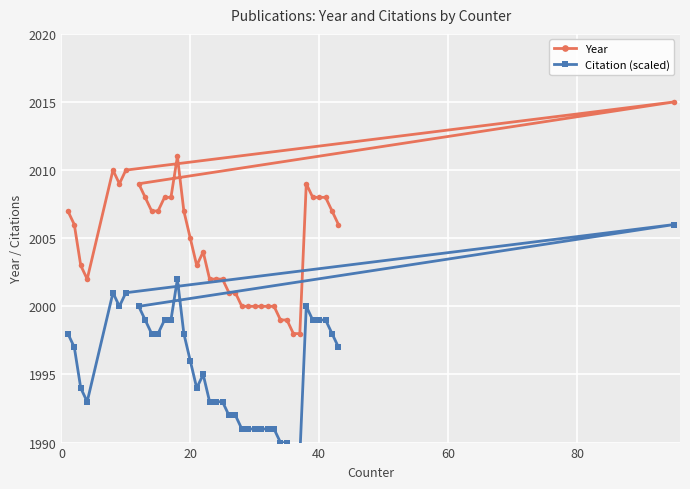

Rank the series by their maximum value, from lowest to highest.

Citation (scaled), Year